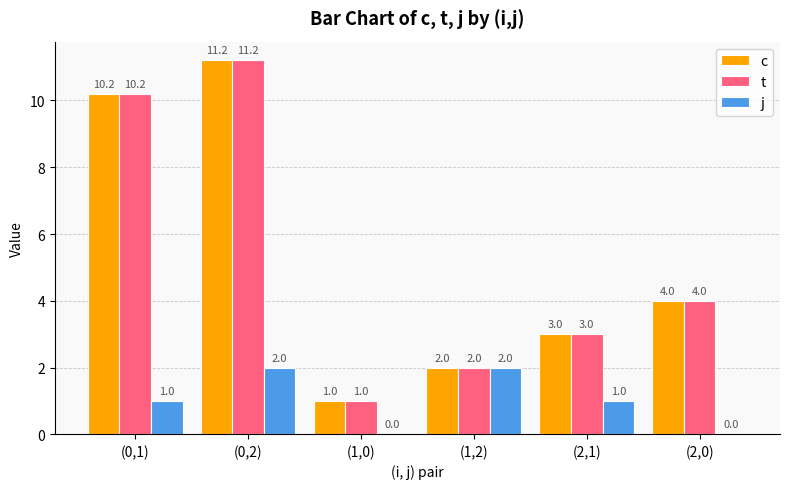

At which category is the sum across all series the highest?

(0,2)